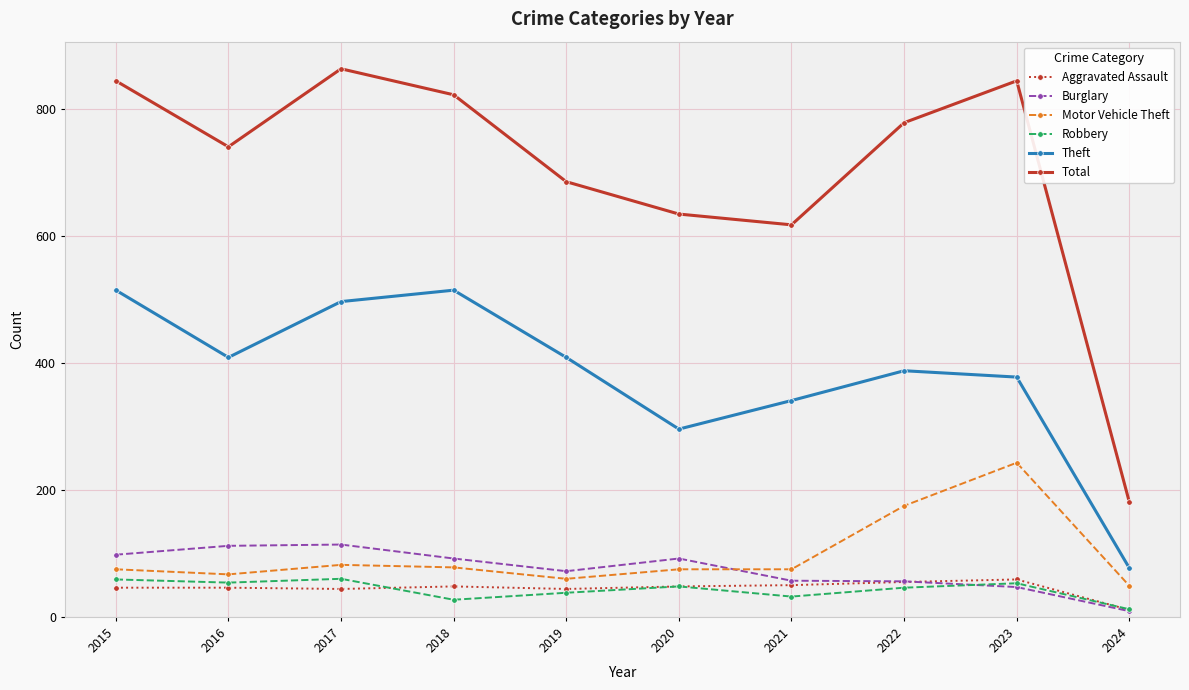

The Total series shows 161 at 2022. True or false?

False